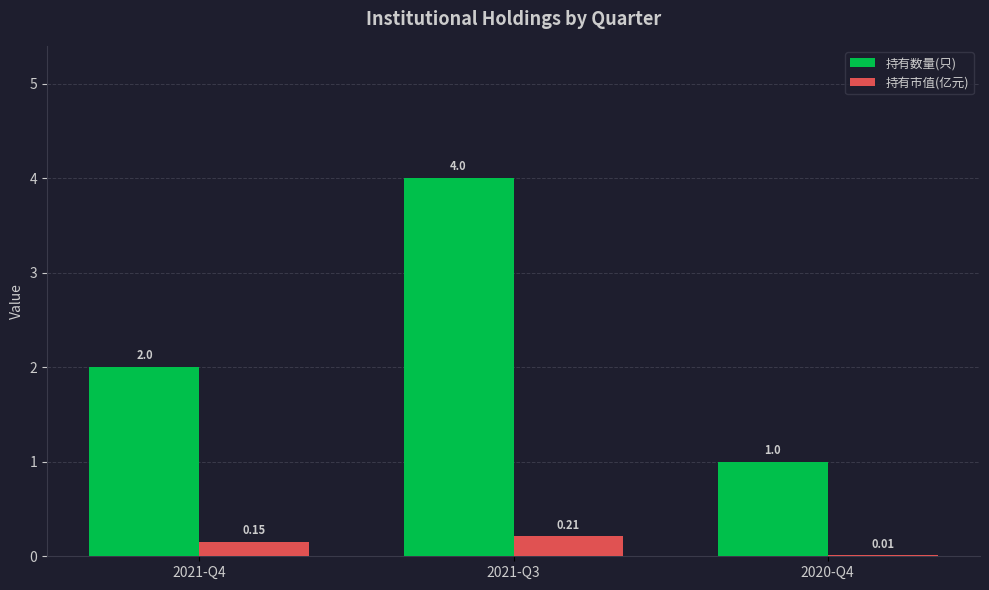

What is the sum of the 持有数量(只) values at 2021-Q3 and 2021-Q4?

6.0